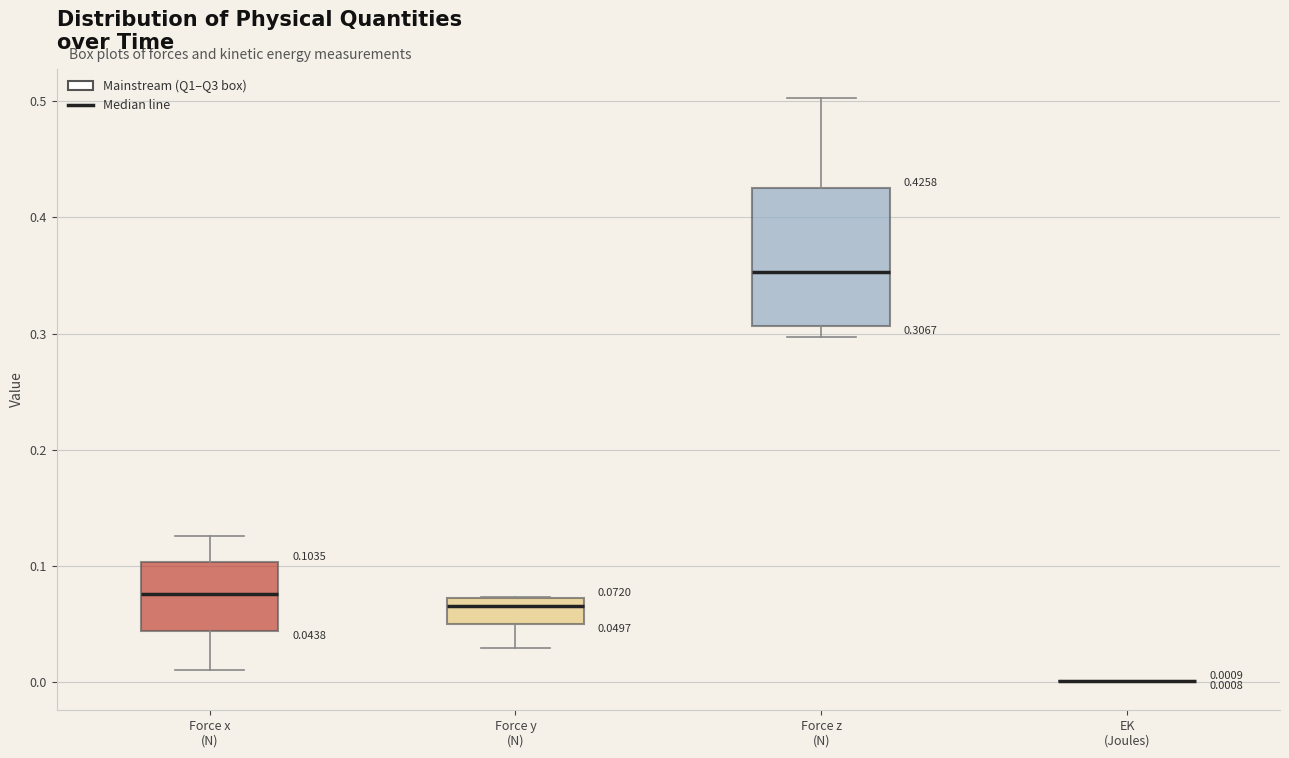

Comparing the boxes themselves (not the whiskers), which one is the tallest?

Force z (N)